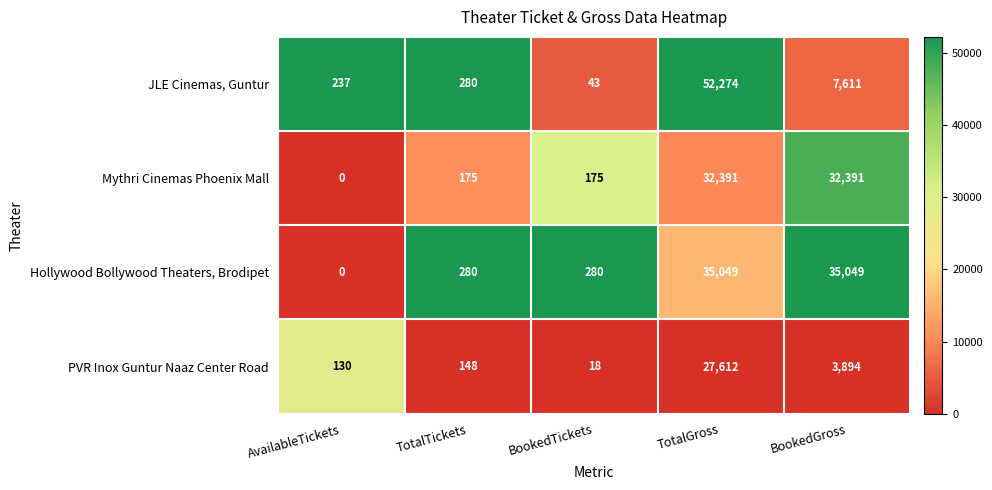

What is the maximum value shown in the chart?

52274